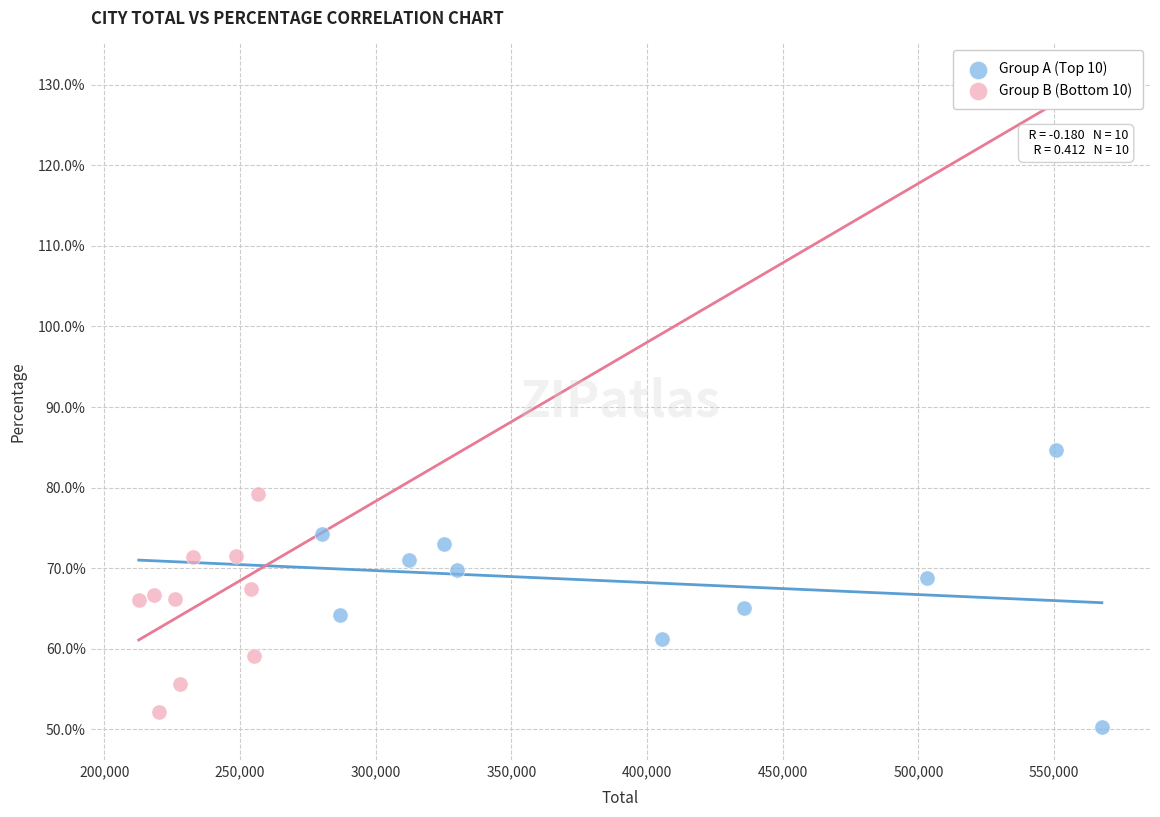

Which series has the widest spread of Y values?

Group A (Top 10)